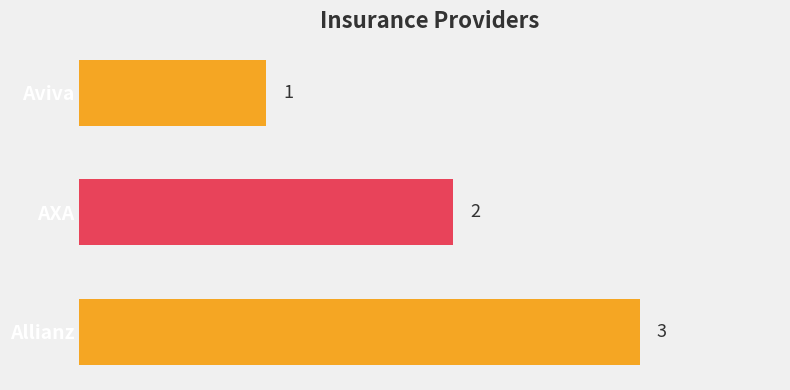

True or false: the data shows 3 at Allianz.

True